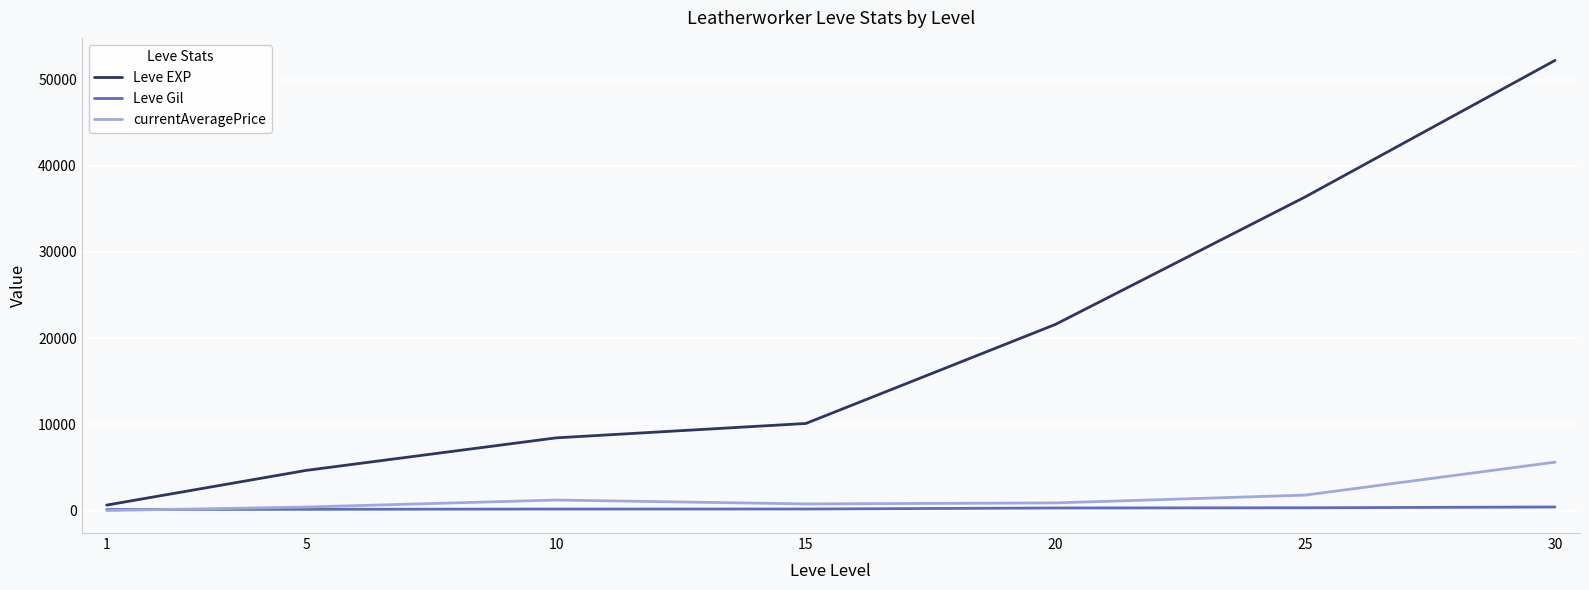

At which label is Leve EXP closest to 26425?

20